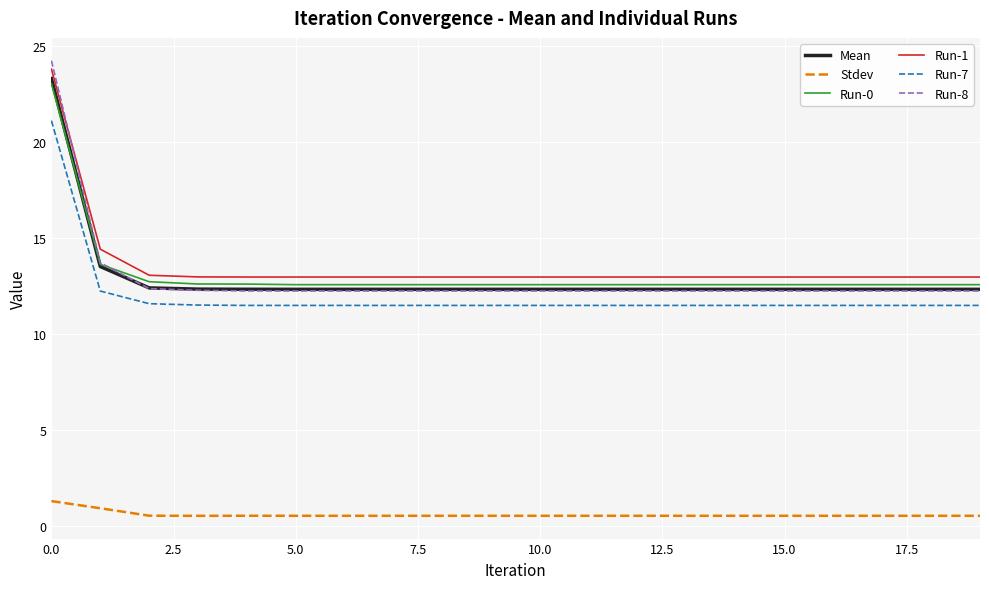

Which series has the widest spread of values?

Run-8